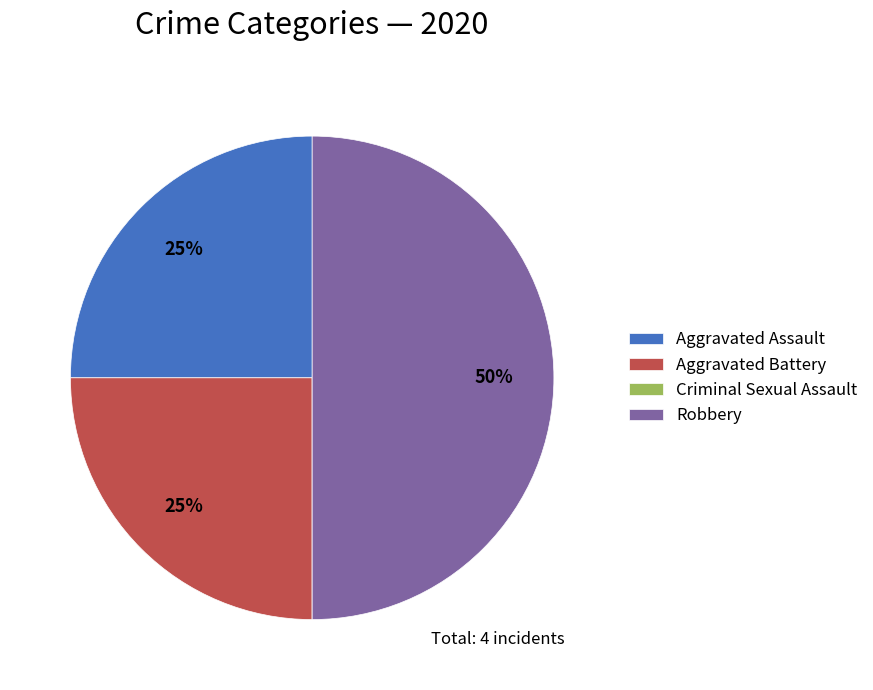

Does Aggravated Assault represent more than half of the total?

No